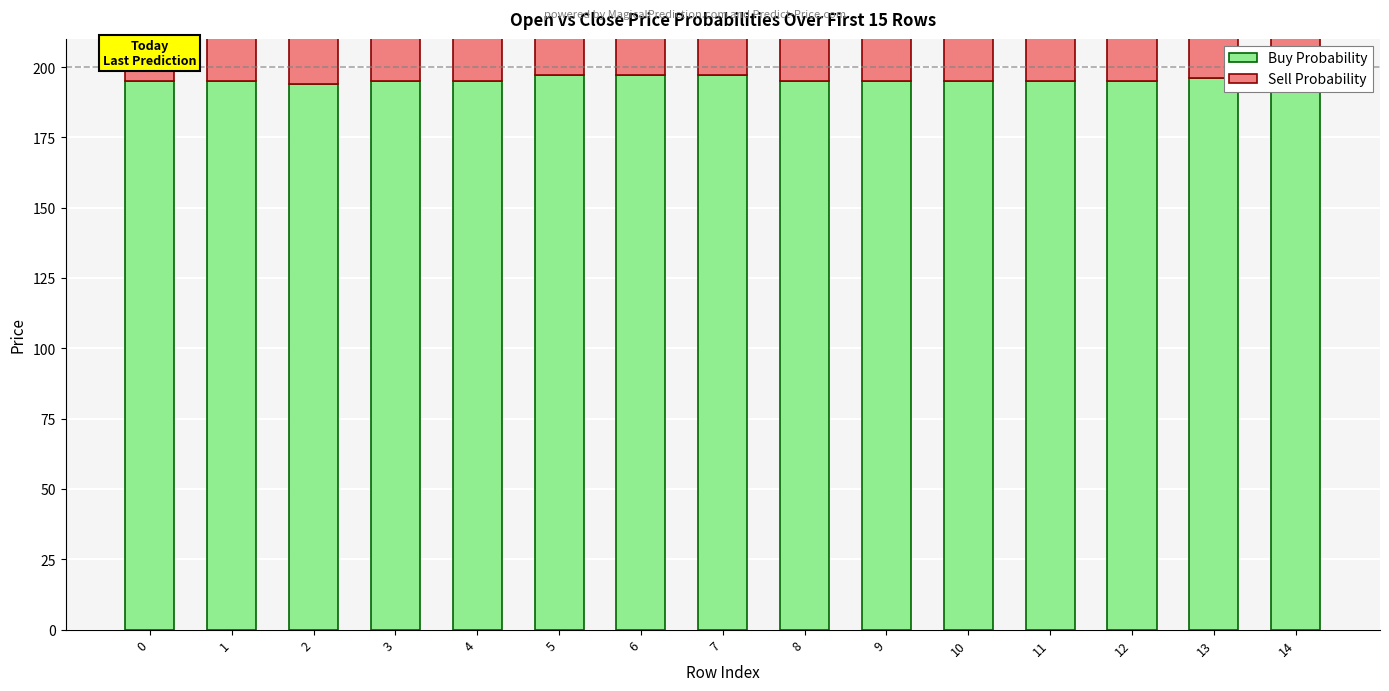

Which series changed the most between 3 and 6?

Buy Probability